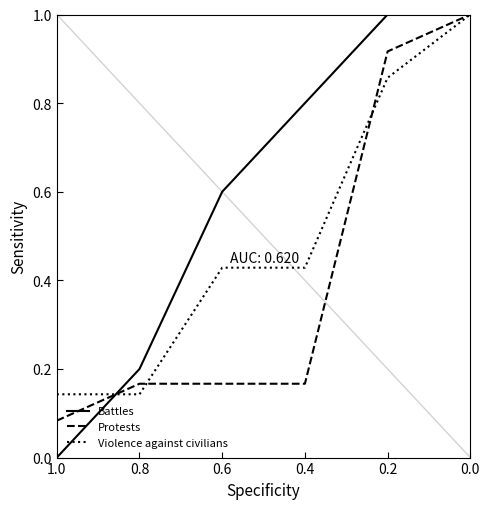

The Protests series shows 0.1 at 0.6. True or false?

False